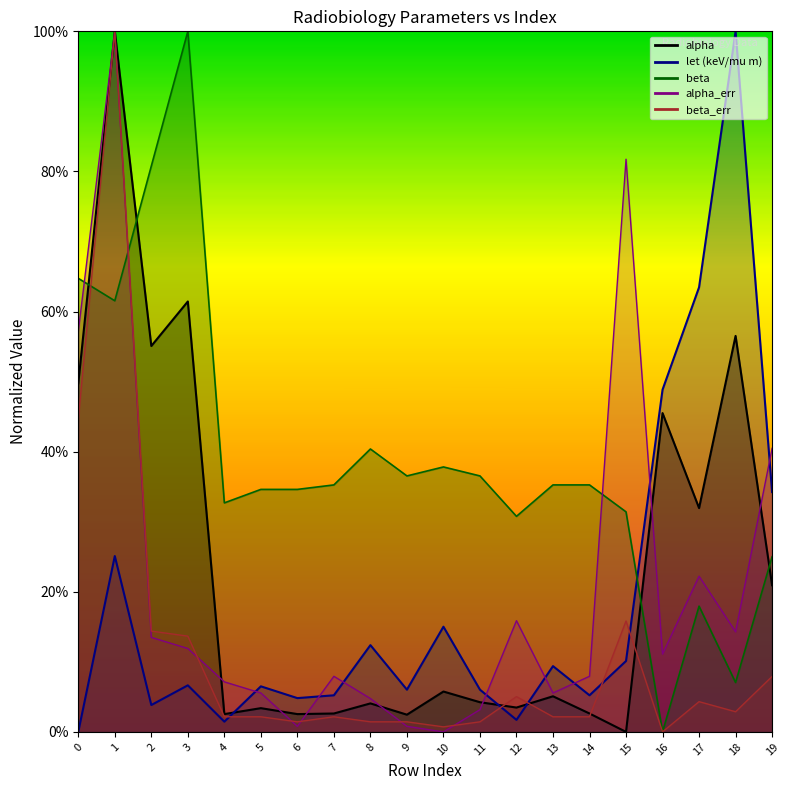

List the labels in order of alpha value, largest first.

1, 3, 18, 2, 0, 16, 17, 19, 10, 13, 11, 8, 12, 5, 7, 14, 4, 6, 9, 15